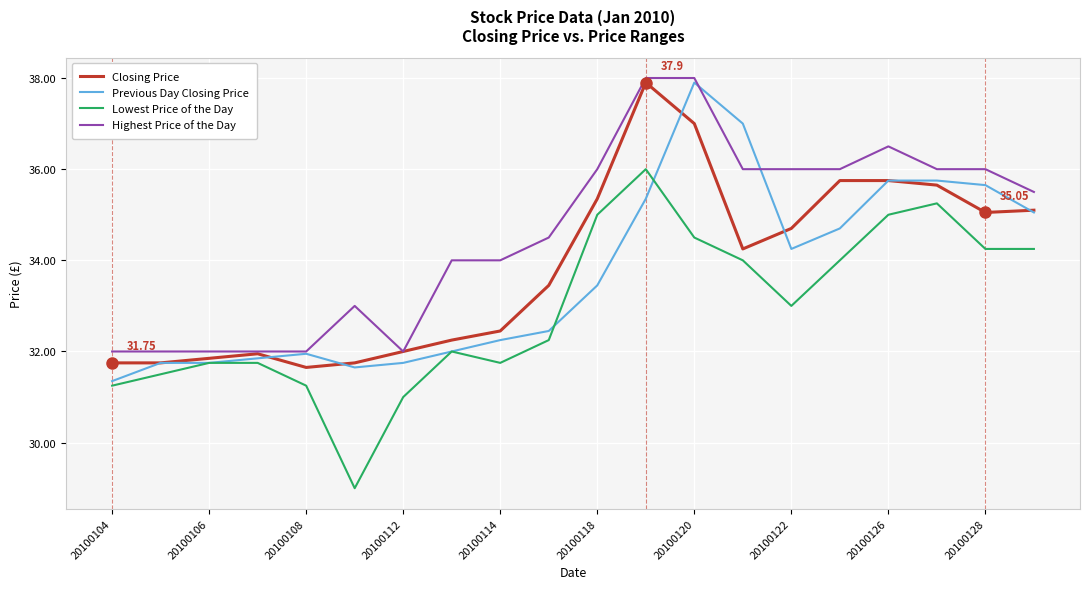

True or false: Lowest Price of the Day and Highest Price of the Day cross at least once.

False